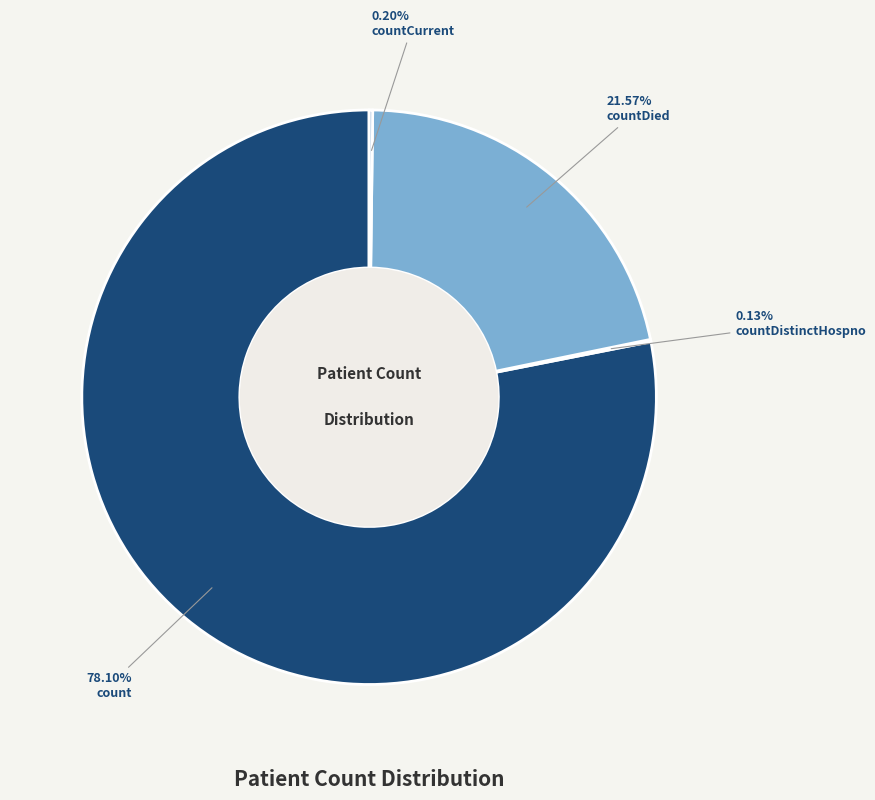

Is there a majority slice in this chart?

Yes